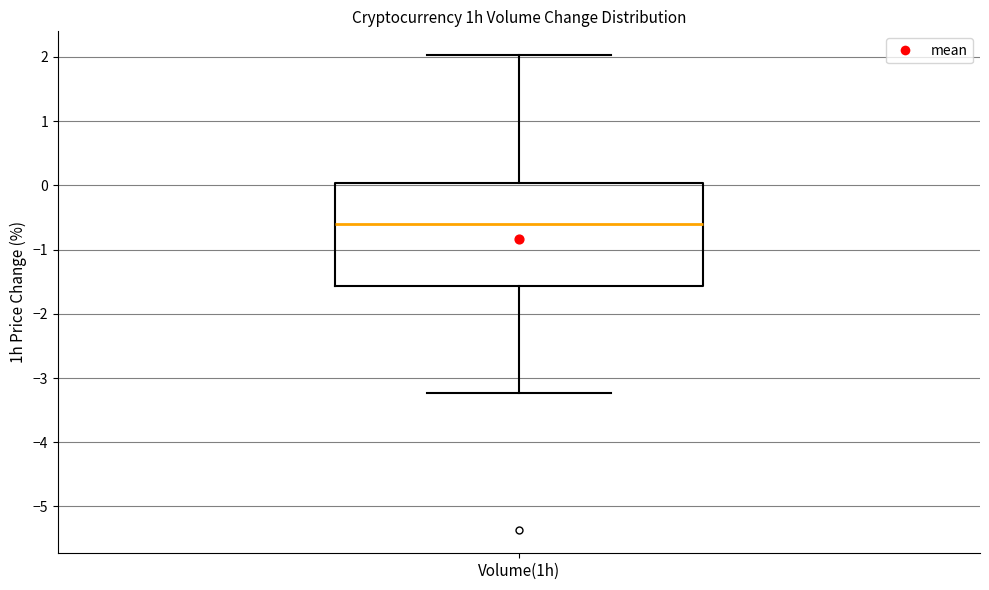

Where does the median line of the box for Volume(1h) sit on the y-axis? The values are not printed on the chart, so give them approximately, as read against the axis.

-0.6